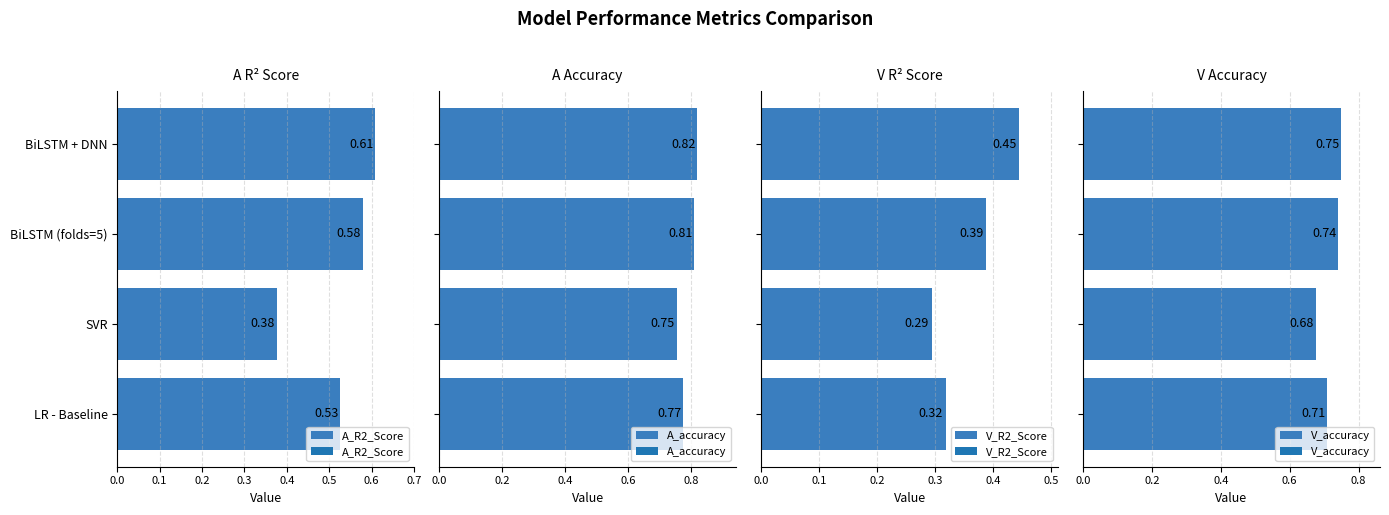

Rank the categories by A_R2_Score value from lowest to highest.

SVR, LR - Baseline, BiLSTM (folds=5), BiLSTM + DNN